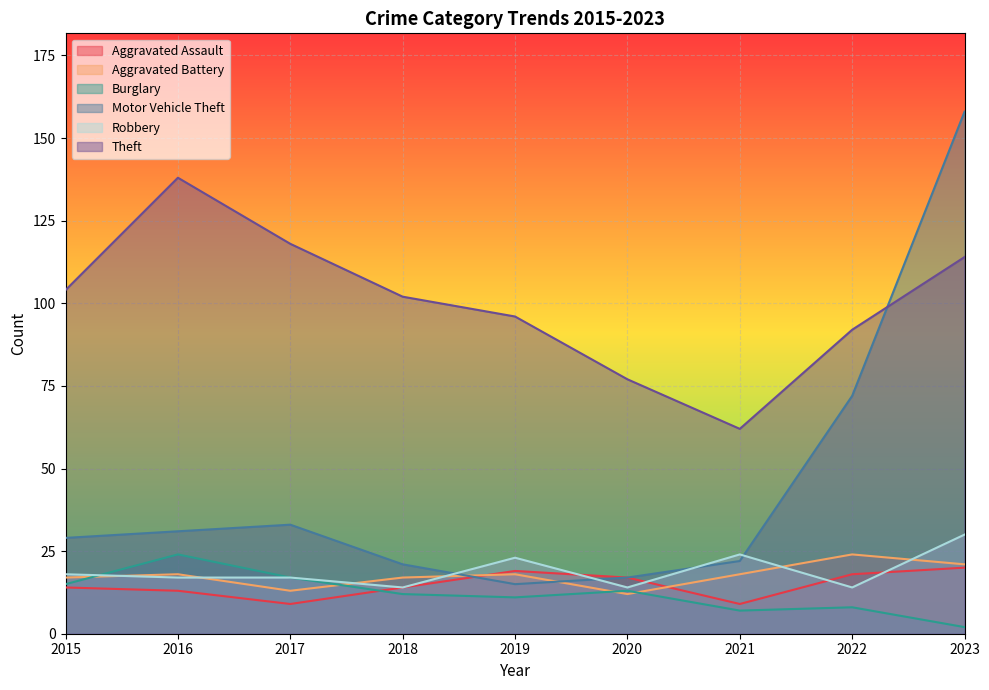

What is the difference between the maximum and minimum values in the Theft series?

76